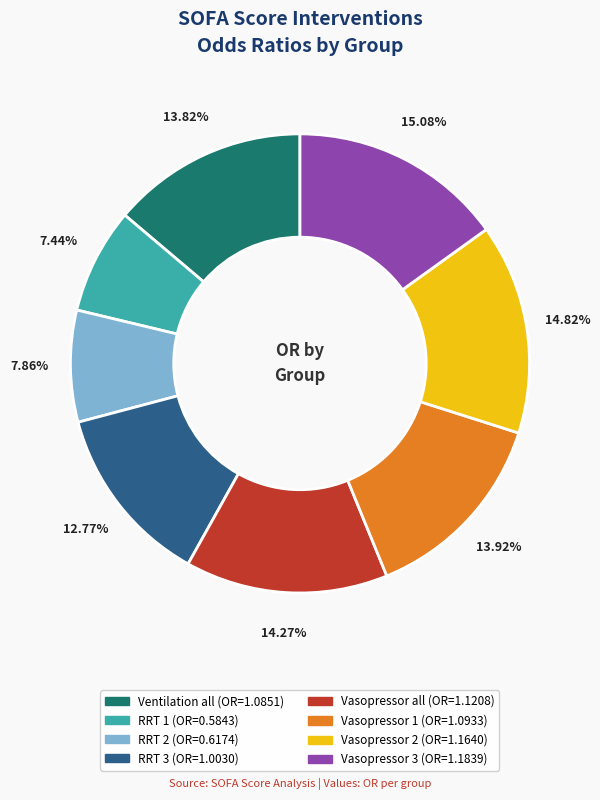

How many slices are in this pie chart?

8